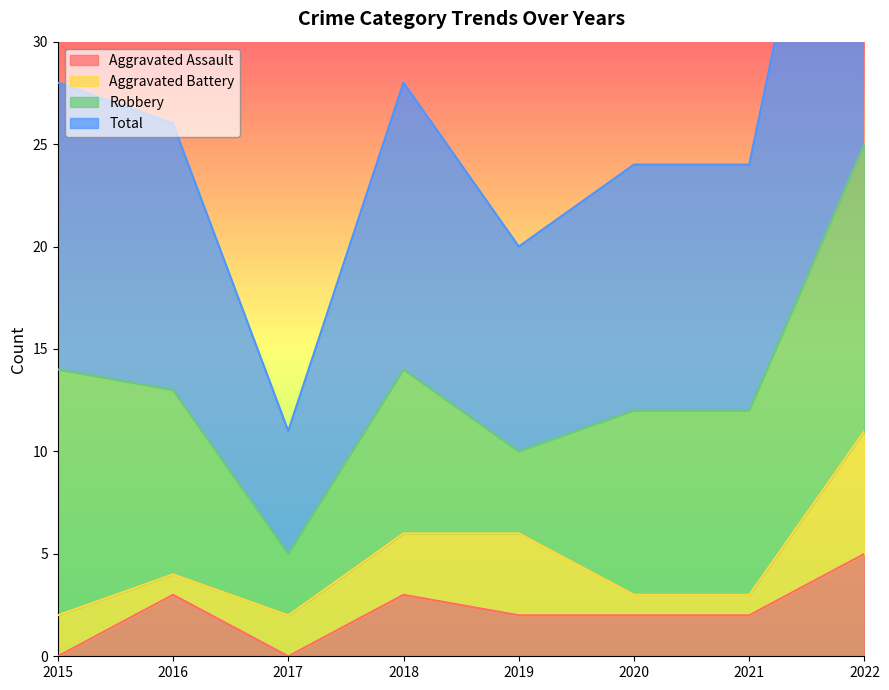

What is the highest value of the Aggravated Assault series?

5